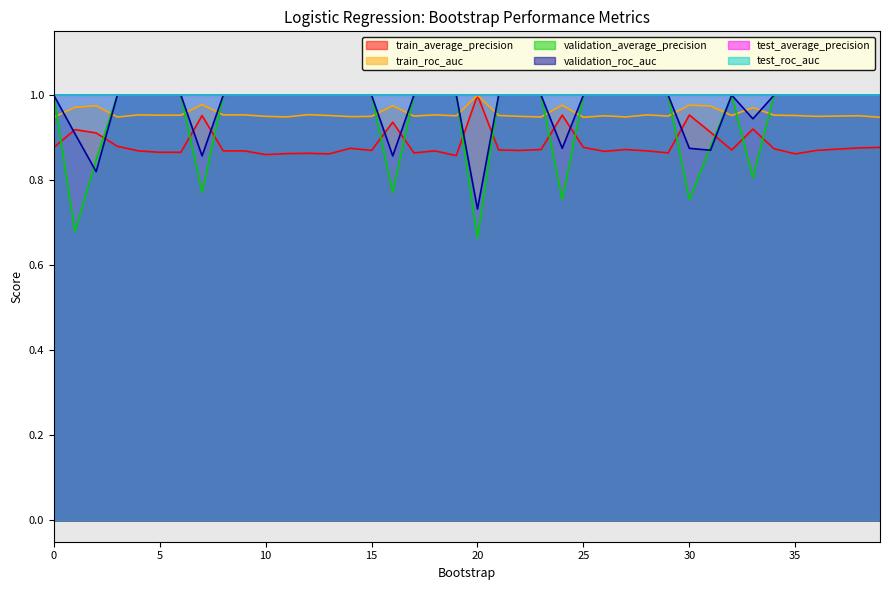

Reading left to right, what are all the values shown in this chart?

train_average_precision: 0.9	0.9	0.9	0.9	0.9	0.9	0.9	1.0	0.9	0.9	0.9	0.9	0.9	0.9	0.9	0.9	0.9	0.9	0.9	0.9	1.0	0.9	0.9	0.9	1.0	0.9	0.9	0.9	0.9	0.9	1.0	0.9	0.9	0.9	0.9	0.9	0.9	0.9	0.9	0.9
train_roc_auc: 0.9	1.0	1.0	0.9	1.0	1.0	1.0	1.0	1.0	1.0	1.0	0.9	1.0	1.0	0.9	1.0	1.0	1.0	1.0	1.0	1.0	1.0	1.0	0.9	1.0	0.9	1.0	0.9	1.0	1.0	1.0	1.0	1.0	1.0	1.0	1.0	1.0	1.0	1.0	0.9
validation_average_precision: 1.0	0.7	0.8	1.0	1.0	1.0	1.0	0.8	1.0	1.0	1.0	1.0	1.0	1.0	1.0	1.0	0.8	1.0	1.0	1.0	0.7	1.0	1.0	1.0	0.8	1.0	1.0	1.0	1.0	1.0	0.8	0.9	1.0	0.8	1.0	1.0	1.0	1.0	1.0	1.0
validation_roc_auc: 1.0	0.9	0.8	1.0	1.0	1.0	1.0	0.9	1.0	1.0	1.0	1.0	1.0	1.0	1.0	1.0	0.9	1.0	1.0	1.0	0.7	1.0	1.0	1.0	0.9	1.0	1.0	1.0	1.0	1.0	0.9	0.9	1.0	0.9	1.0	1.0	1.0	1.0	1.0	1.0